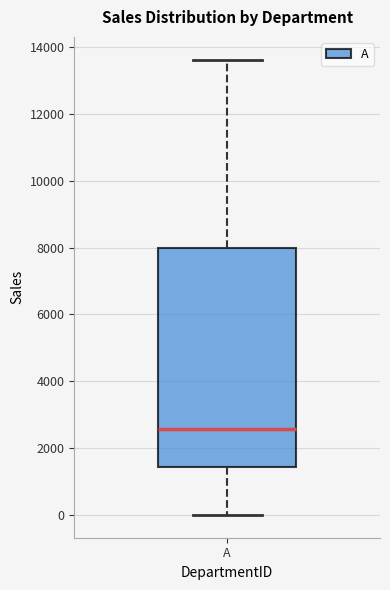

Read this box plot against the y-axis: the position of the median line, the range covered by the box, and the ends of both whiskers. The values are not printed on the chart, so give them approximately, as read against the axis.

median 2600, box 1400 to 8000, whiskers 0 to 13600